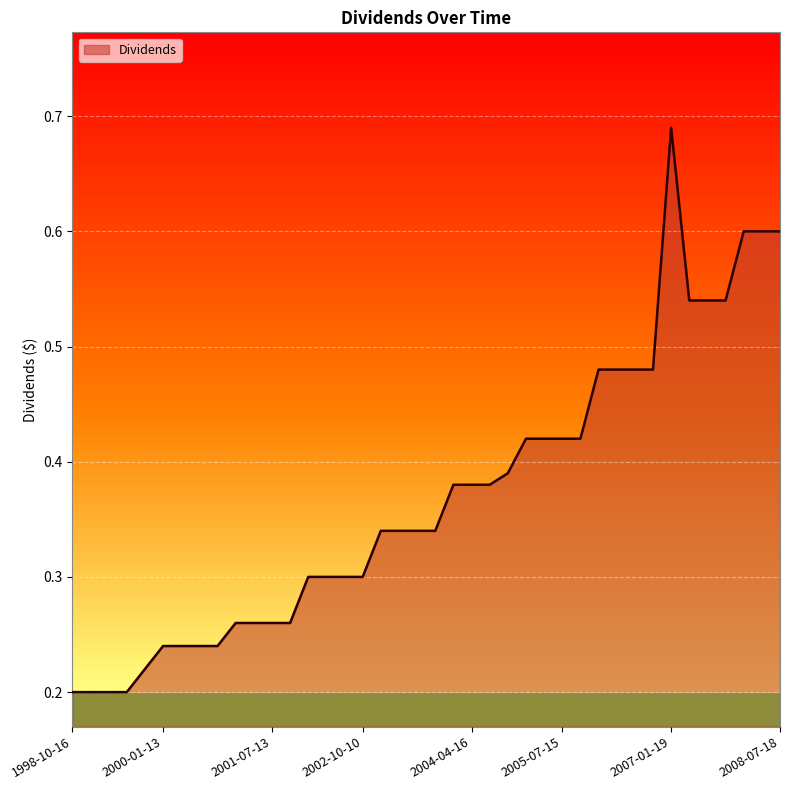

How many categories are shown in the chart?

40